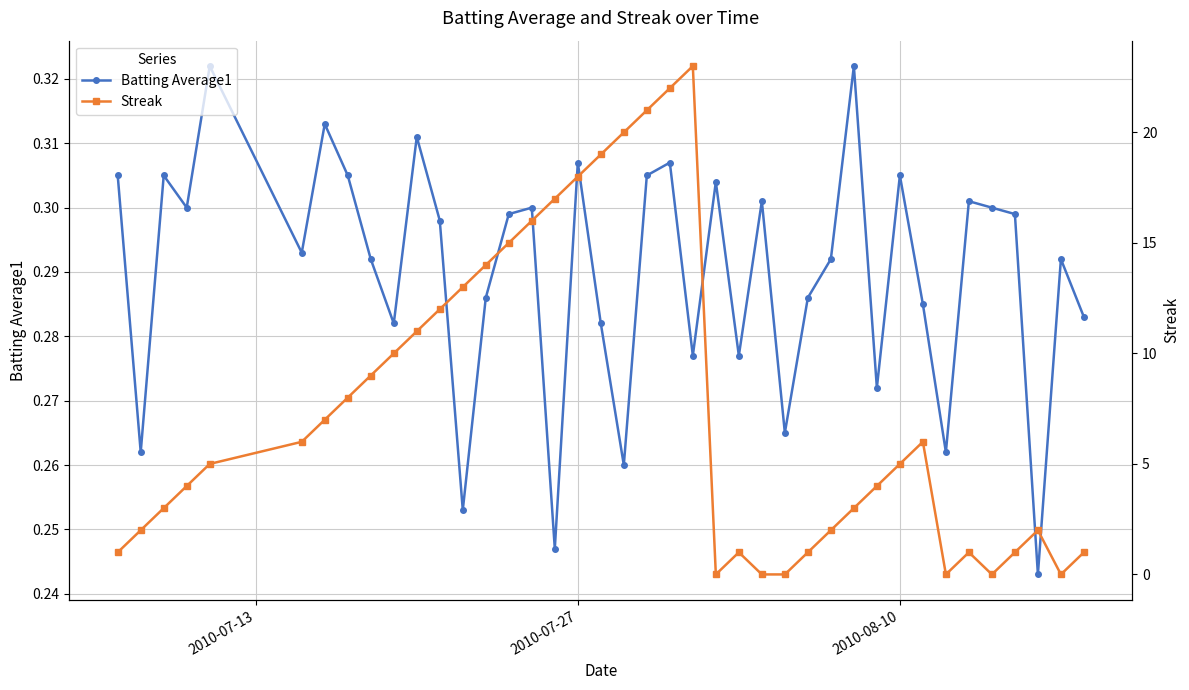

In Batting Average1, how many points are higher than both neighbors (excluding endpoints)?

13